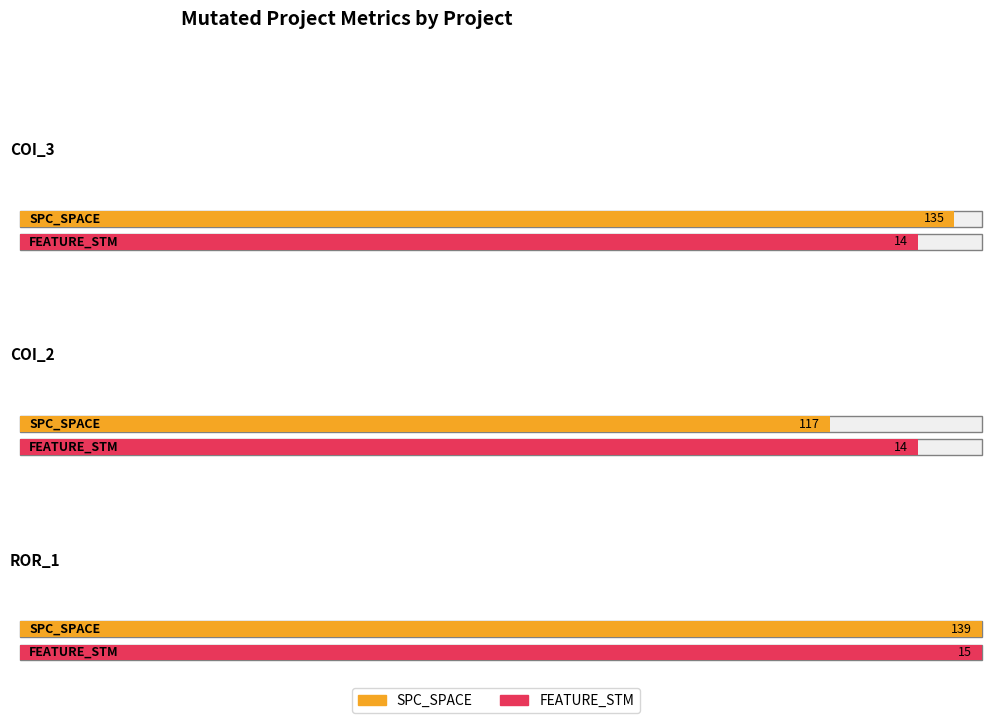

What position from the right is Forward.EmailSystem.Client.ROR_1?

1